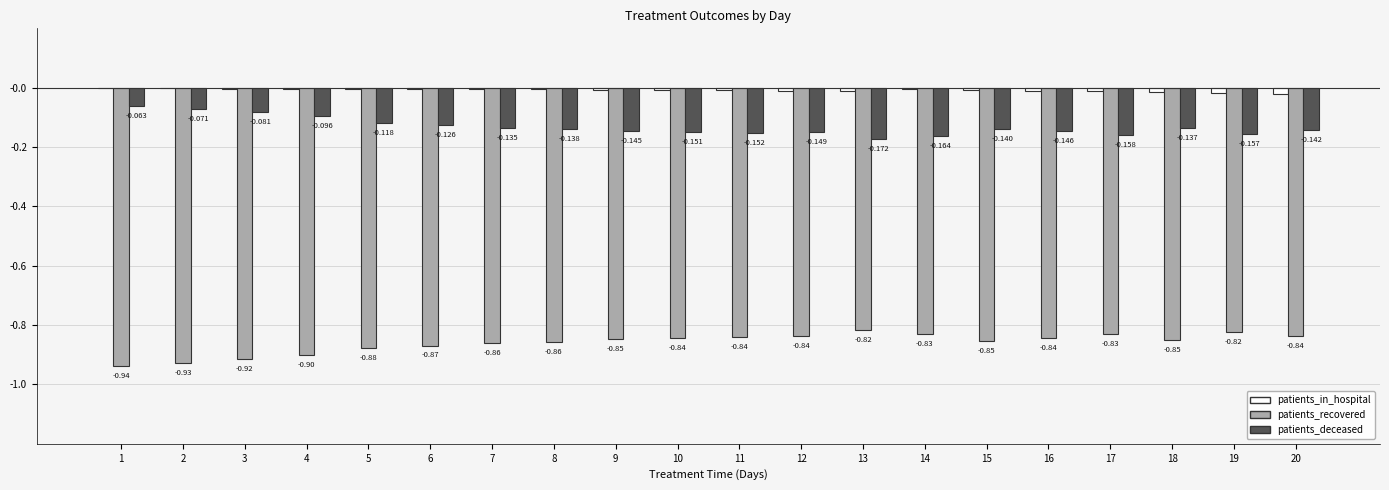

Which series has the largest total across all categories?

patients_in_hospital